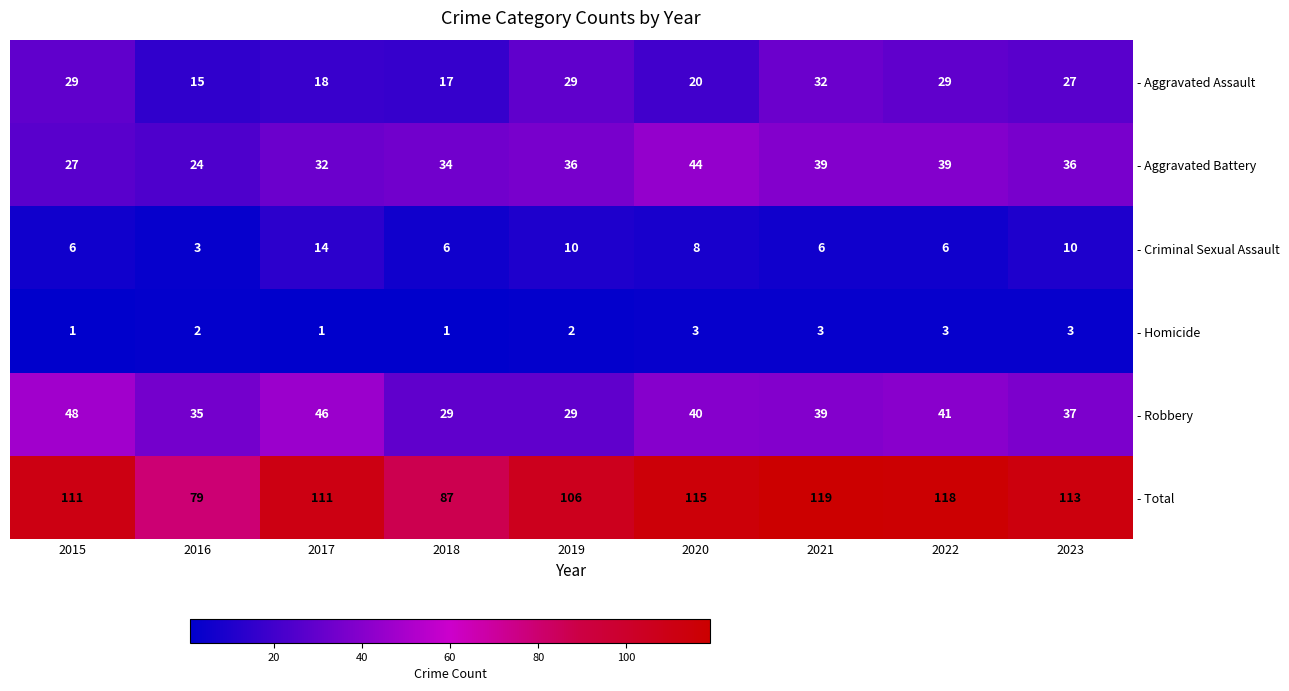

List the series in order of their peak value, highest first.

- Total, - Robbery, - Aggravated Battery, - Aggravated Assault, - Criminal Sexual Assault, - Homicide